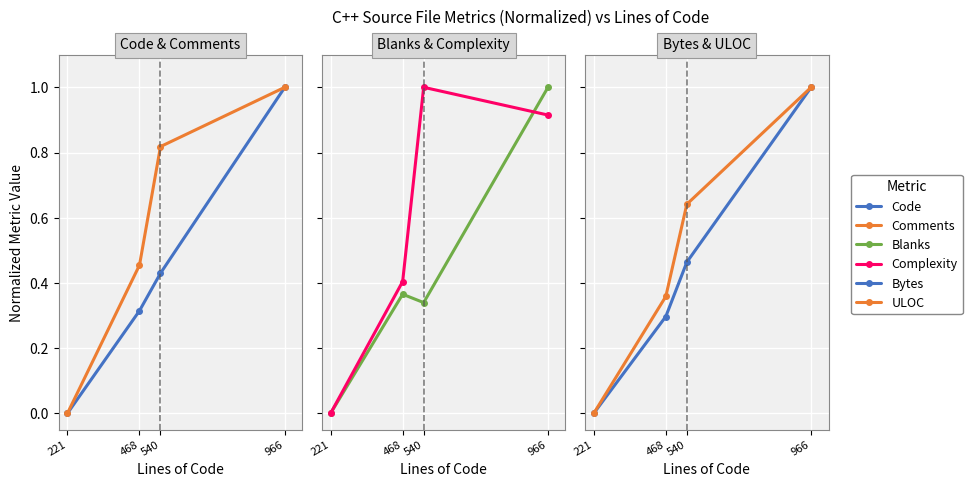

What is the sum of the Complexity values at 468 and 966?

1.3